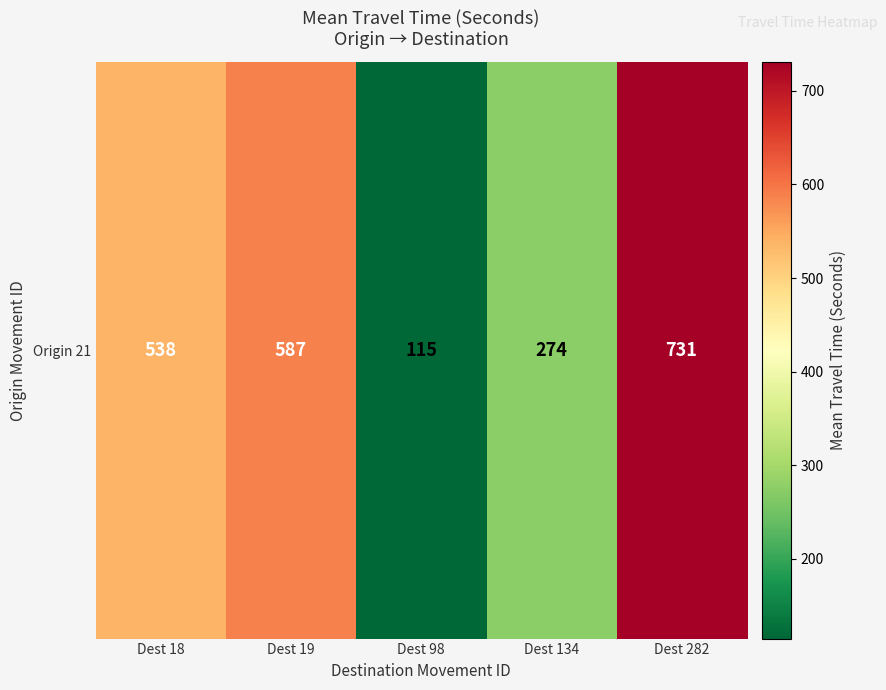

How many values are below 538?

2